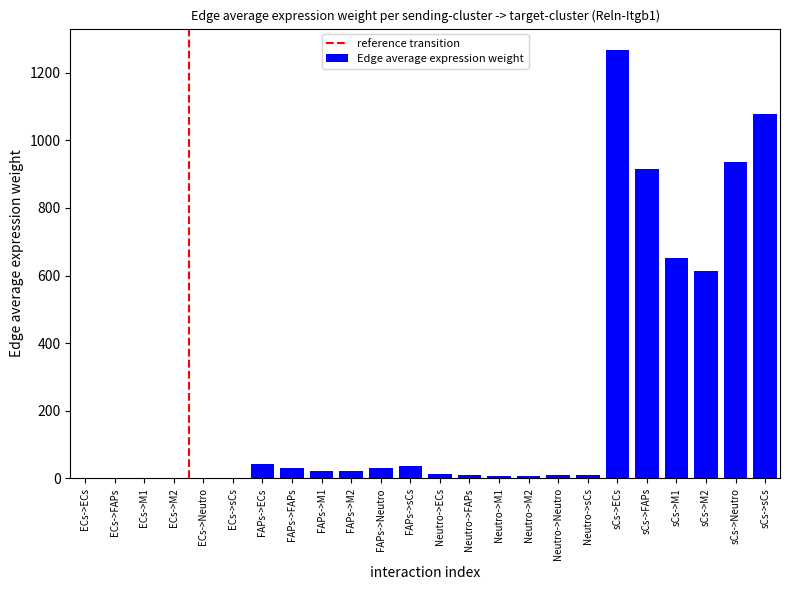

Are the bars horizontal?

No